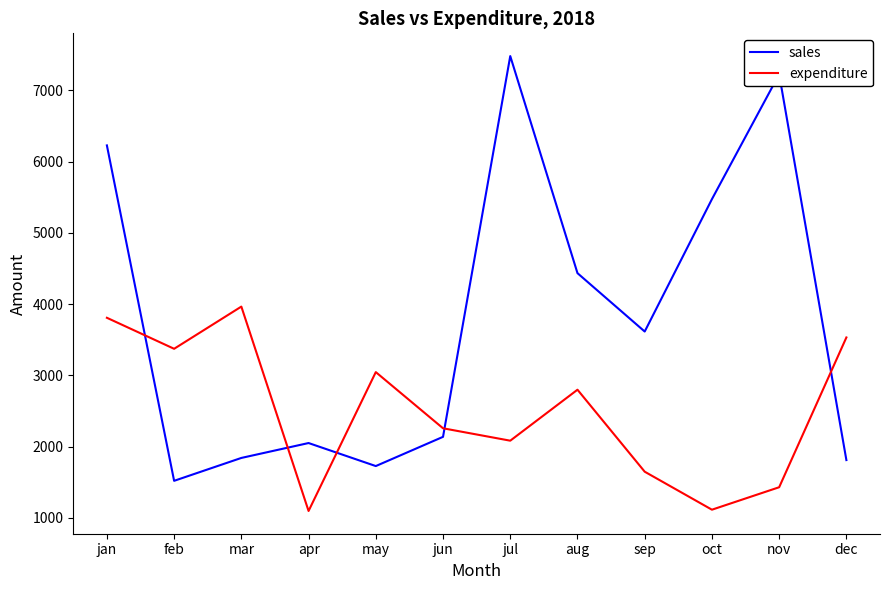

List the series in order of their overall mean, highest first.

sales, expenditure